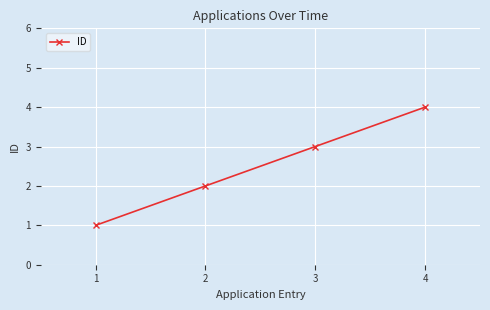

What is the difference between the second highest and minimum values?

2